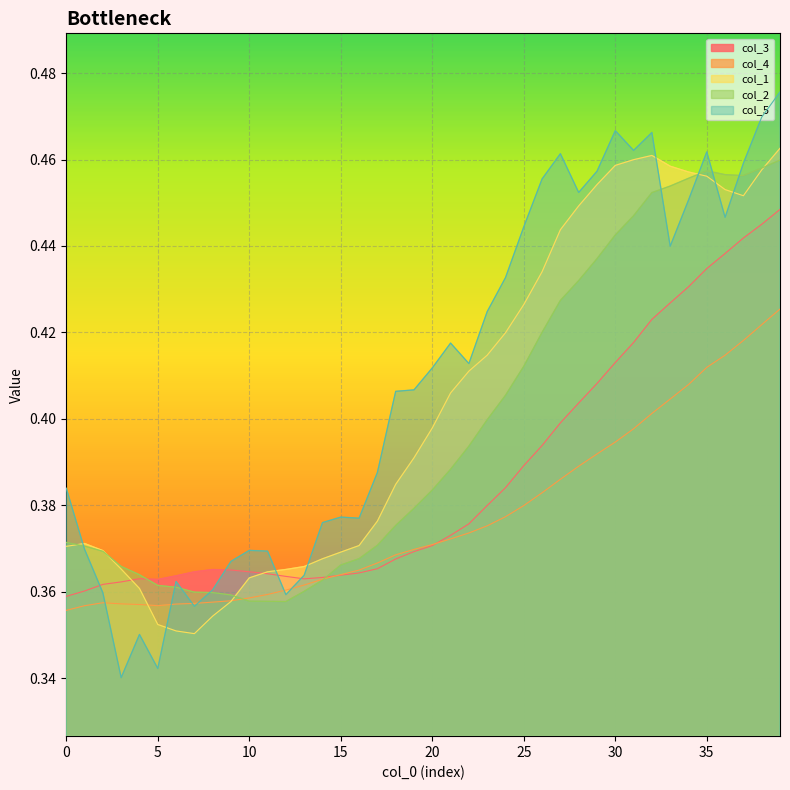

The value of col_4 at 37 is 0.4. True or false?

True